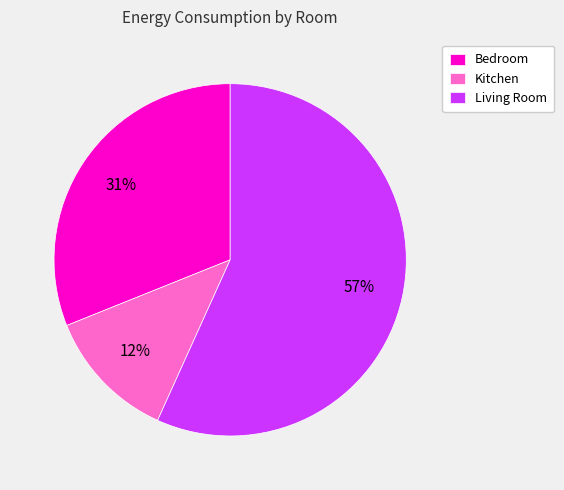

To the nearest percent, what percentage of the pie is Living Room?

57%